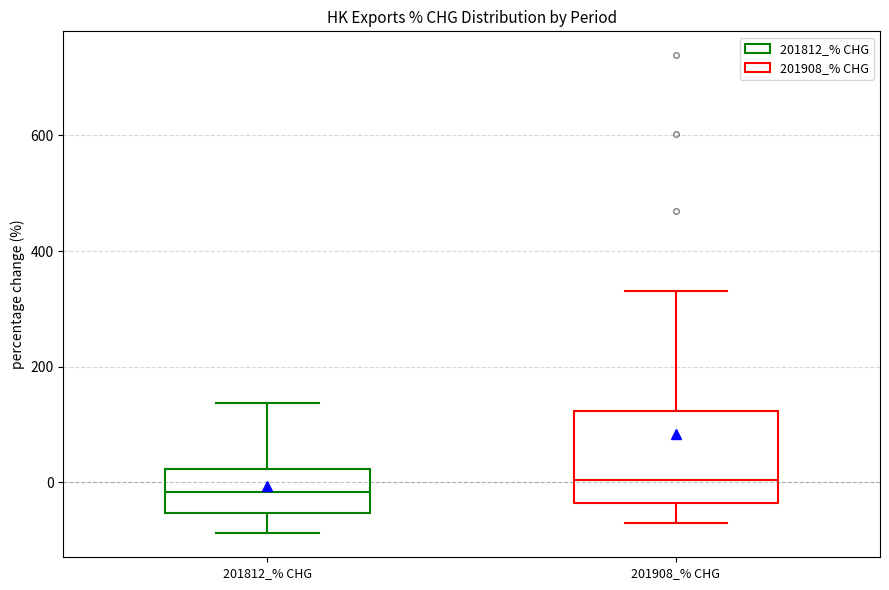

Which box's median line is the highest?

201908_% CHG